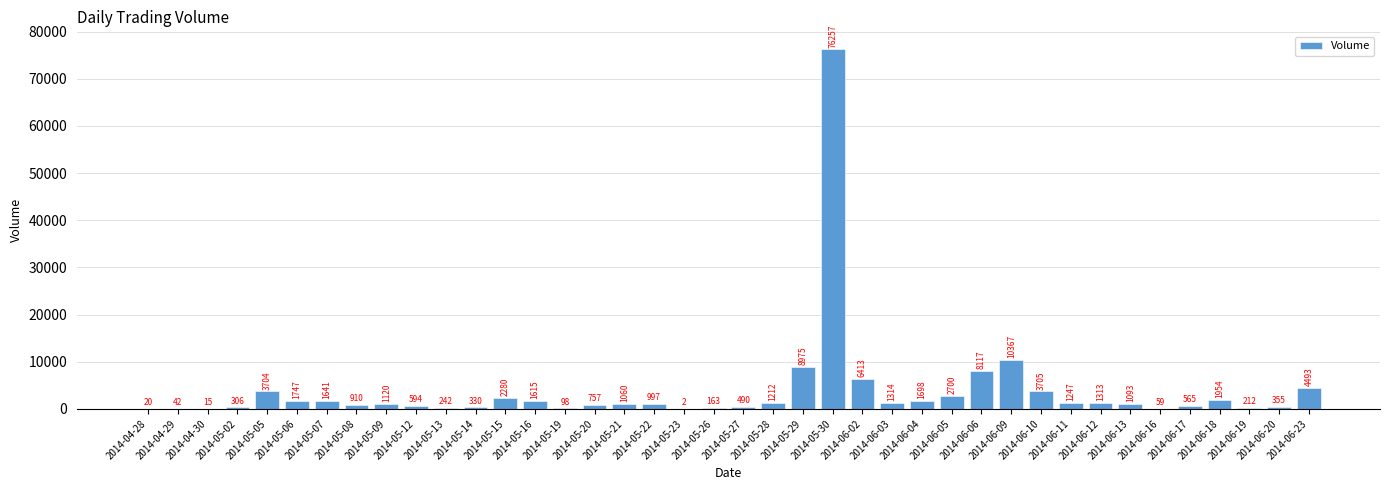

Reading left to right, extract all data points from this chart.

20	42	15	306	3704	1747	1641	910	1120	594	242	330	2280	1615	98	757	1060	997	2	163	490	1212	8975	76257	6413	1314	1698	2700	8117	10367	3705	1247	1313	1093	59	565	1954	212	355	4493